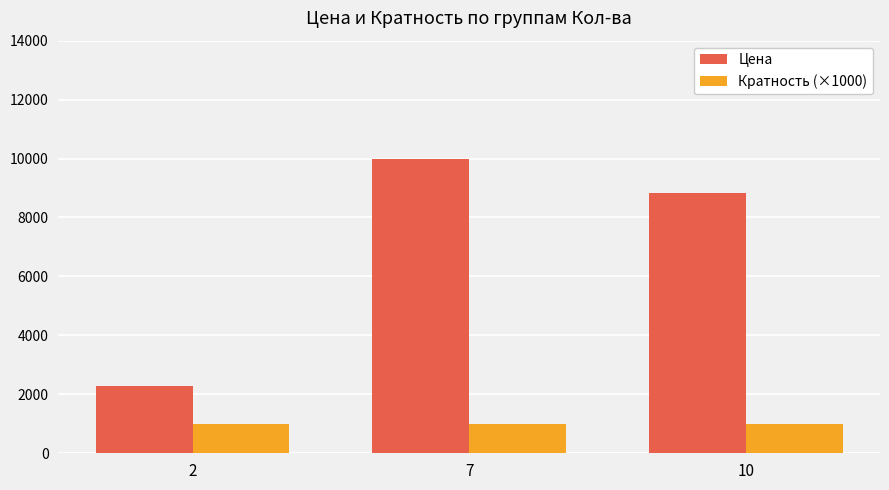

At which label does Цена reach its peak?

7